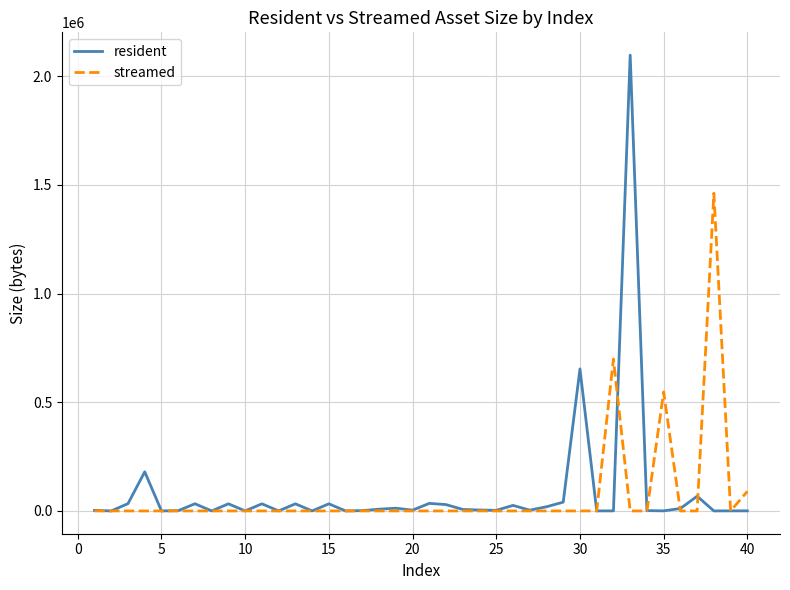

List the series in order of their peak value, highest first.

resident, streamed